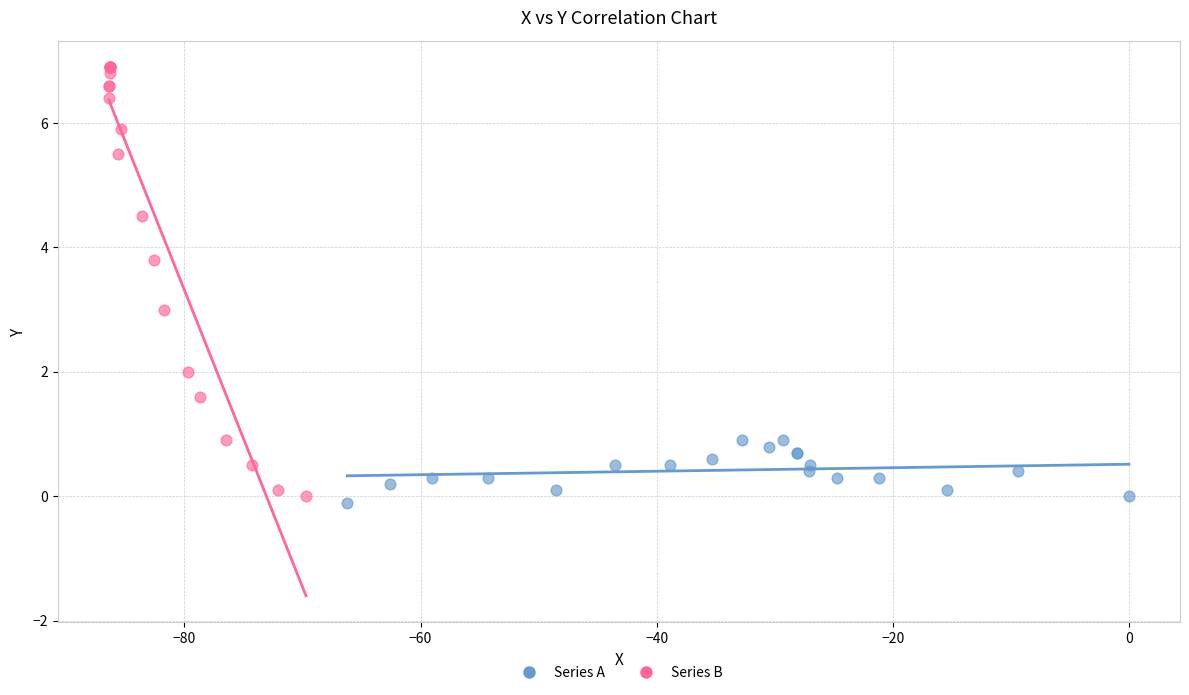

Which series has the widest spread of Y values?

Series B